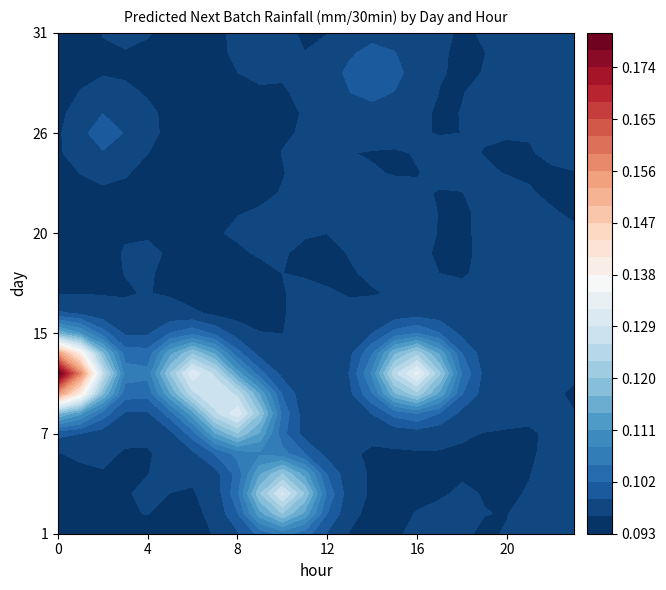

At how many categories does at least one series exceed 0?

24